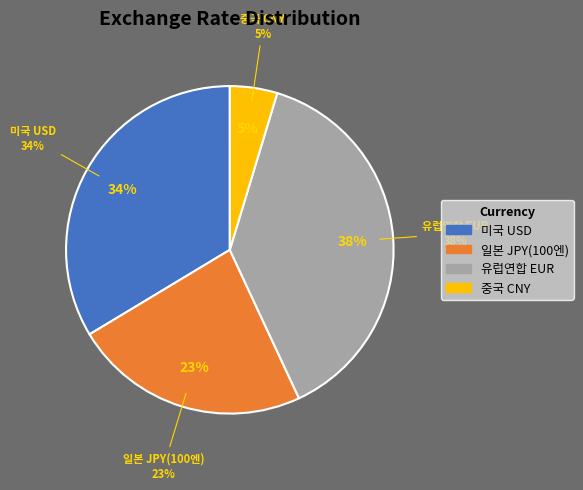

Do 미국 USD and 일본 JPY(100엔) together represent more than half of the pie?

Yes